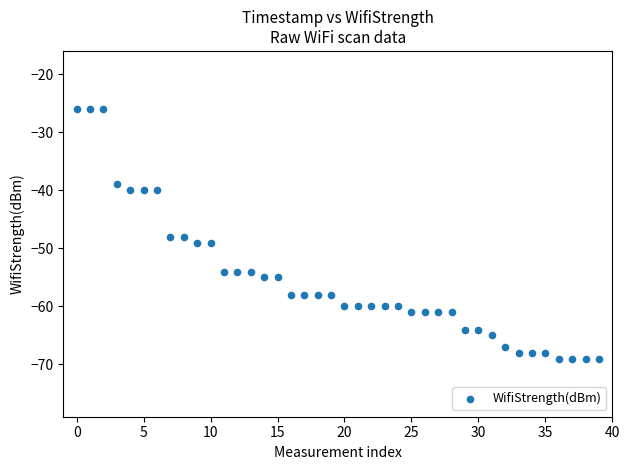

What is the range of Y values (max minus min)?

43